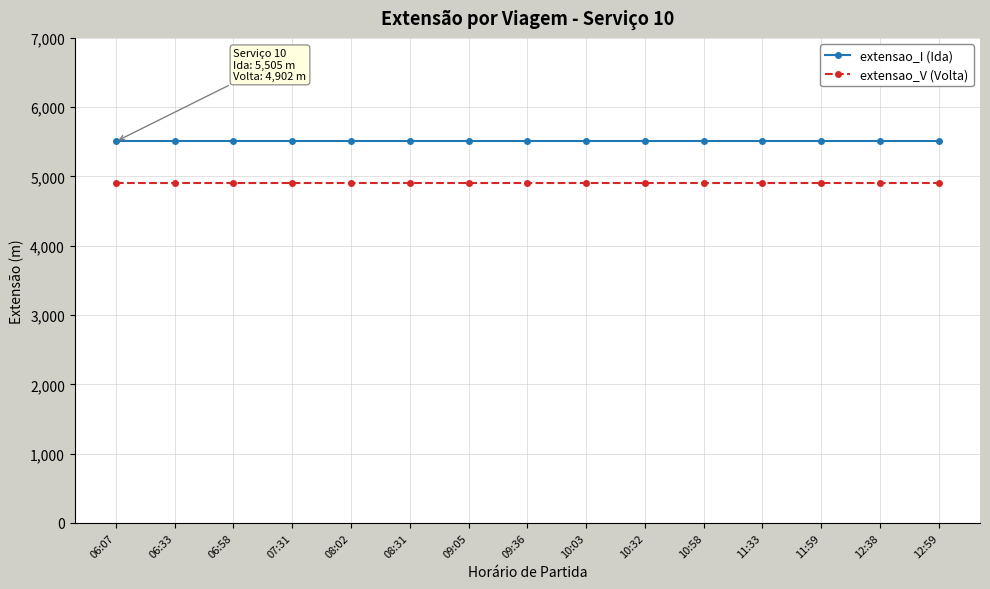

Rank the series by their maximum value, from highest to lowest.

extensao_I (Ida), extensao_V (Volta)